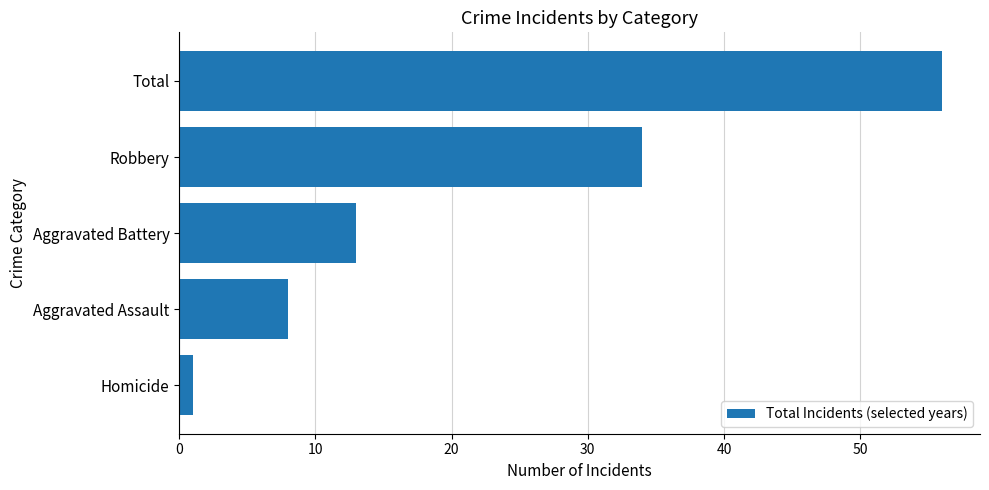

Is it true that the value at Aggravated Assault is 11?

False